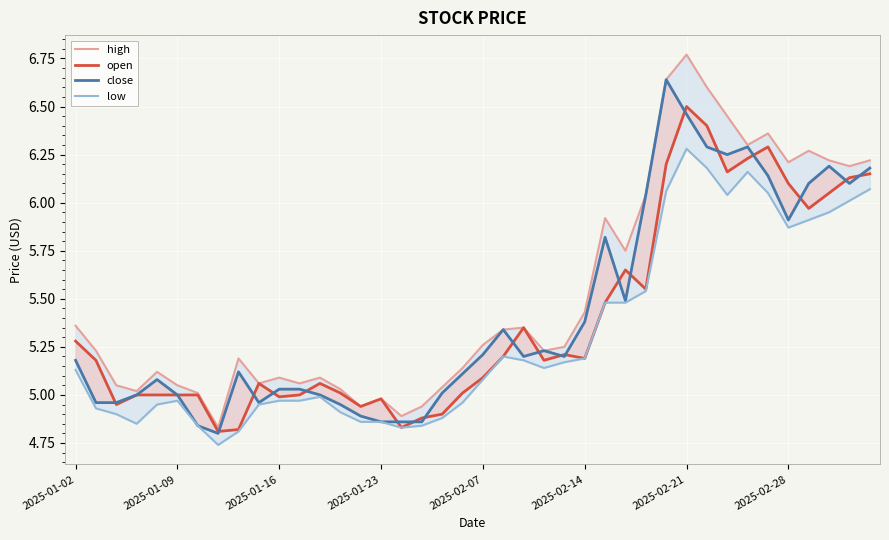

True or false: low and open intersect in this chart.

False